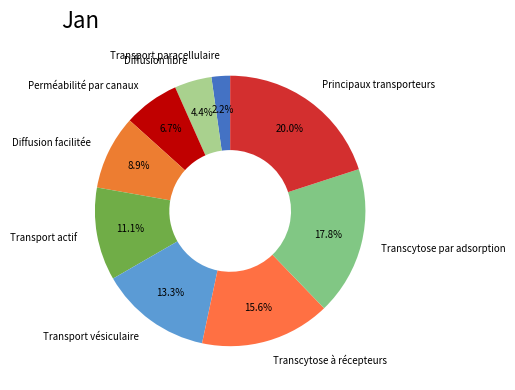

What is the ratio of the value at Diffusion facilitée to the value at Transport paracellulaire?

4.0